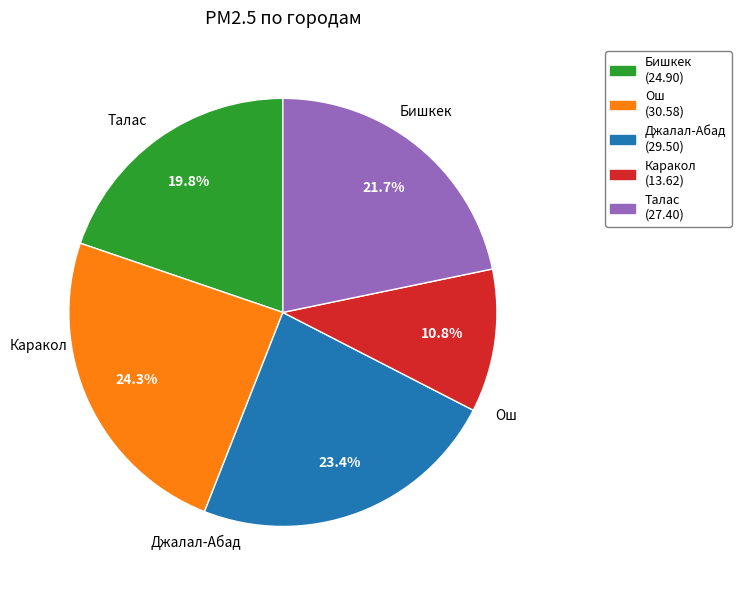

Count the number of slices in the pie.

5